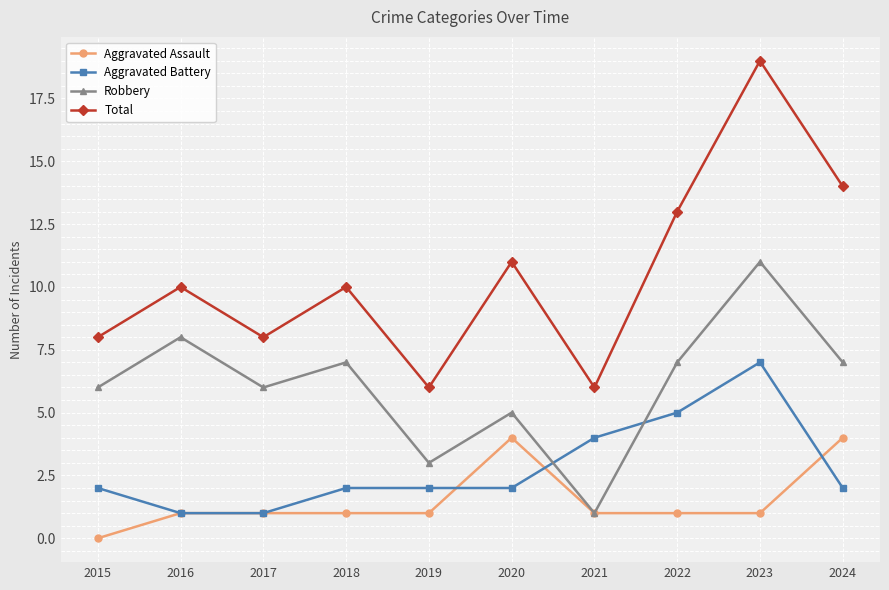

At how many categories does at least one series exceed 12?

3